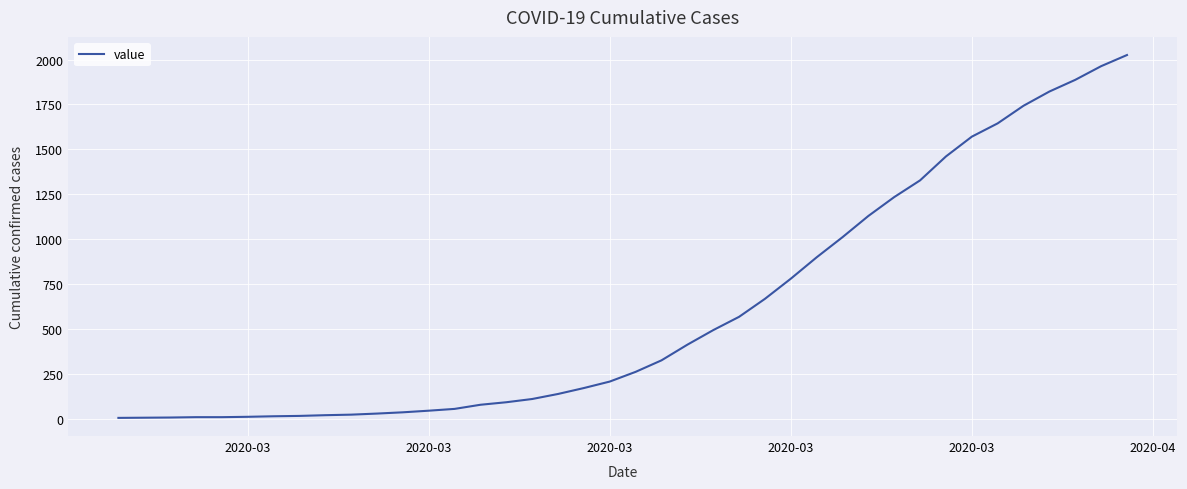

What is the smallest value displayed?

7